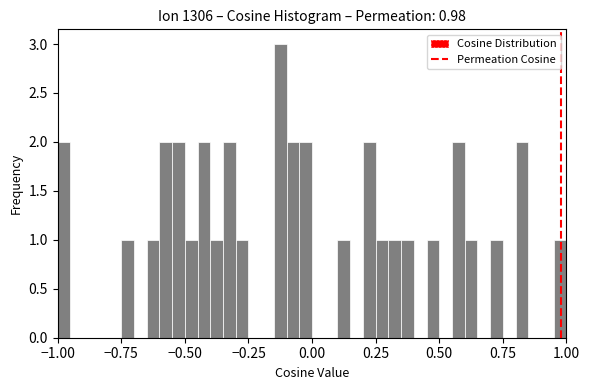

Around what value on the x-axis is the tallest bar? Give the approximate position of its centre, as read against the axis.

-0.10